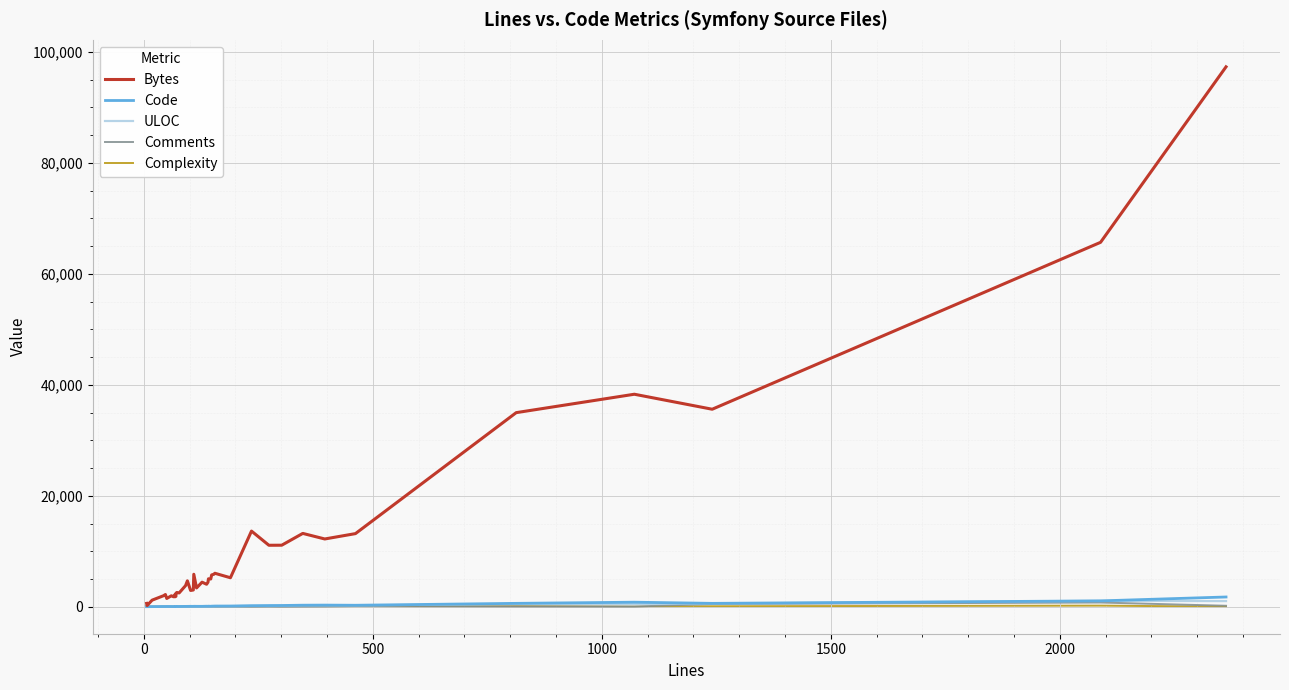

Reading right to left, what are all the values shown in this chart?

Bytes: 97309	65678	35597	38299	34981	13178	12212	13215	11088	11078	13633	5223	6031	5855	5731	4994	5038	4430	4050	4426	3383	5852	3015	2932	4664	3800	2487	2566	2426	1875	1787	2131	1783	1970	1492	2199	1986	1186	214	603
Code: 1756	1054	608	817	609	265	293	276	223	214	186	128	121	115	103	83	103	85	94	71	73	80	68	74	64	60	44	49	40	45	45	67	30	37	50	40	41	18	7	6
ULOC: 1015	1069	562	477	502	220	222	220	153	108	147	94	115	74	89	87	88	80	78	85	63	83	69	65	66	71	48	42	50	48	48	63	46	42	45	37	38	19	8	7
Comments: 173	760	491	34	57	119	53	27	12	14	8	23	13	8	21	40	16	27	21	42	22	14	21	8	21	21	19	8	19	16	11	0	23	11	0	1	0	0	0	0
Complexity: 12	196	87	6	86	46	2	70	2	1	0	0	11	0	7	11	8	9	7	6	0	13	1	1	0	5	14	1	3	0	0	0	1	5	0	0	6	15	1	4